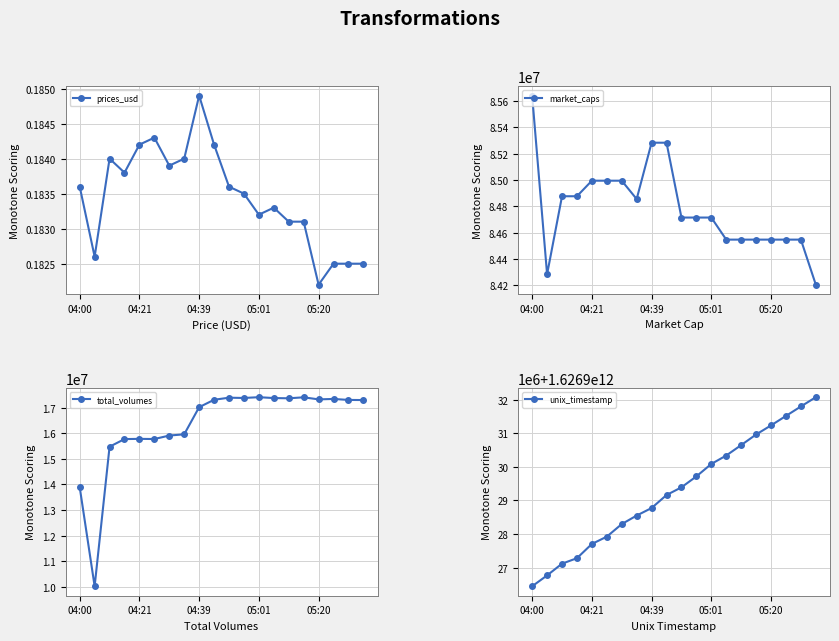

How many prices_usd values are between 0 and 1?

20